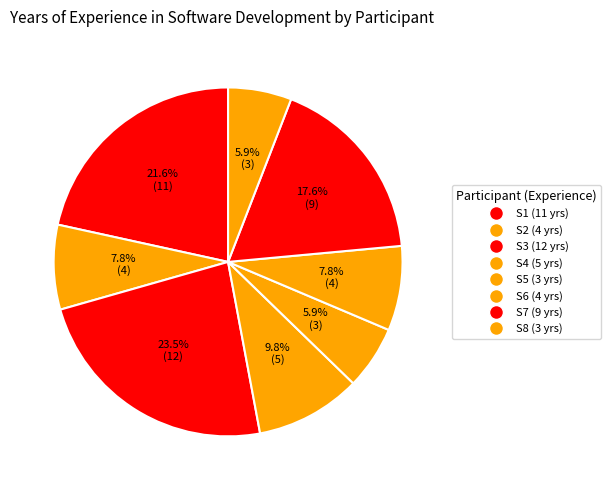

True or false: S7 accounts for 28% of the total.

False